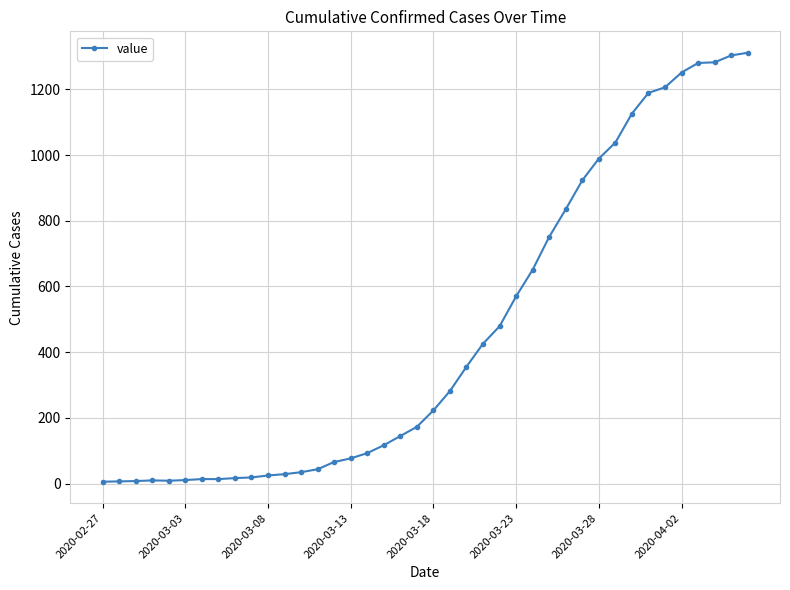

What is the sum of all values?

18390